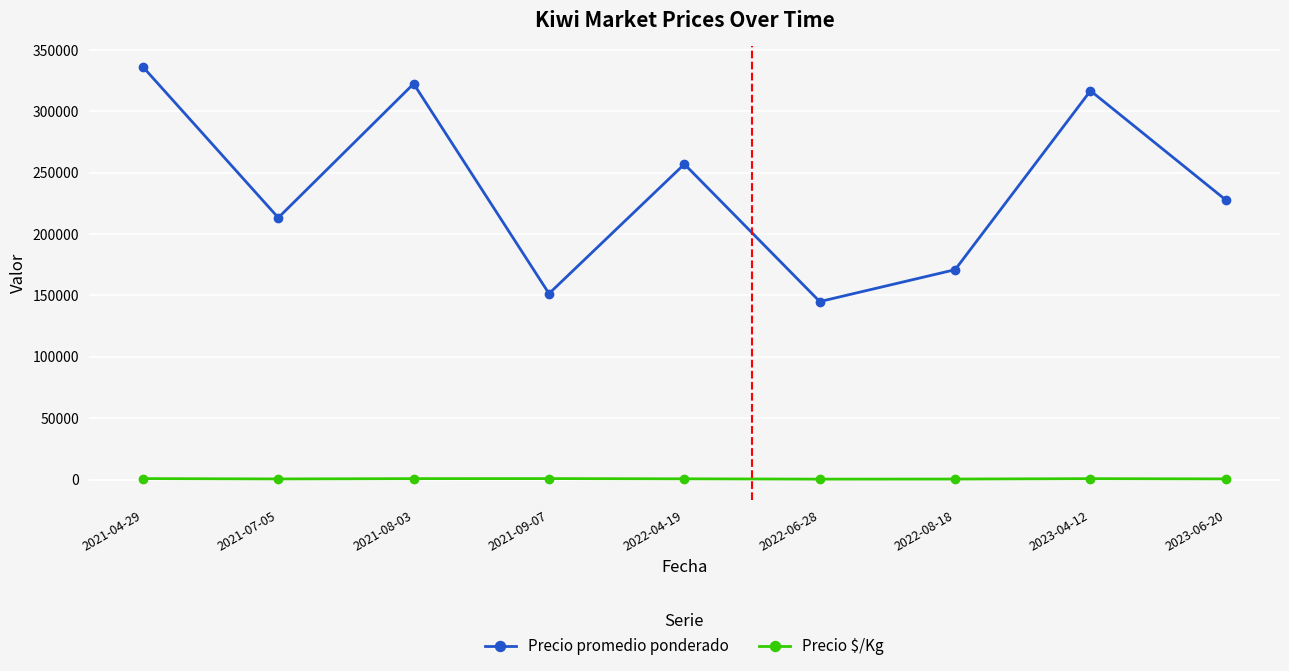

What is the value of the Precio promedio ponderado point at the 7th from the left?

170986.8